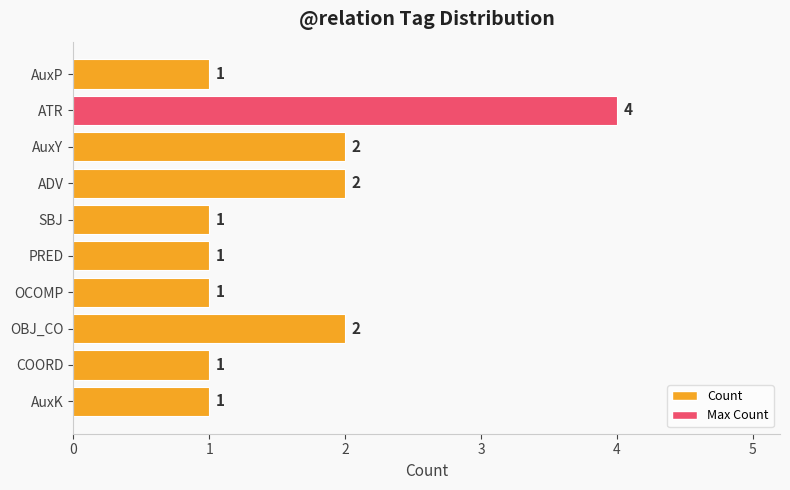

Count the values in the range 1 to 2.

9